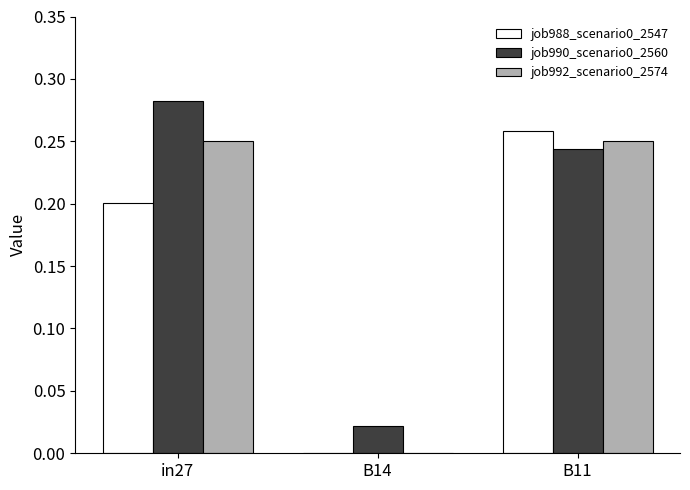

What is the sum of the job992_scenario0_2574 values at in27 and B11?

0.5